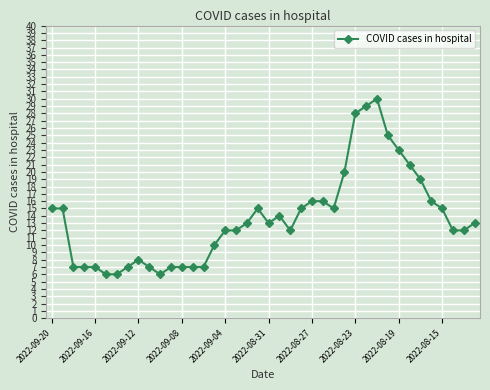

True or false: the data has more than 1 interior local peaks.

True